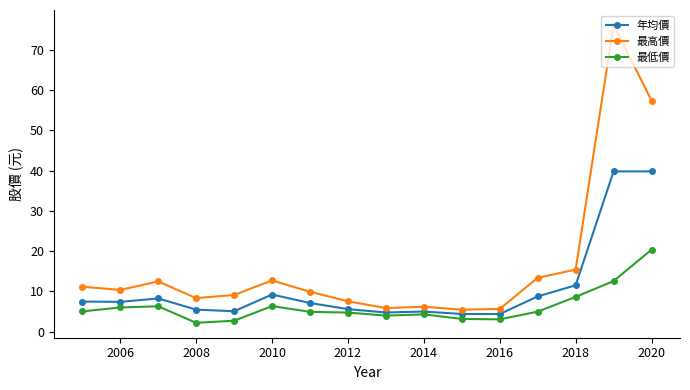

List the series in order of their overall mean, lowest first.

最低價, 年均價, 最高價